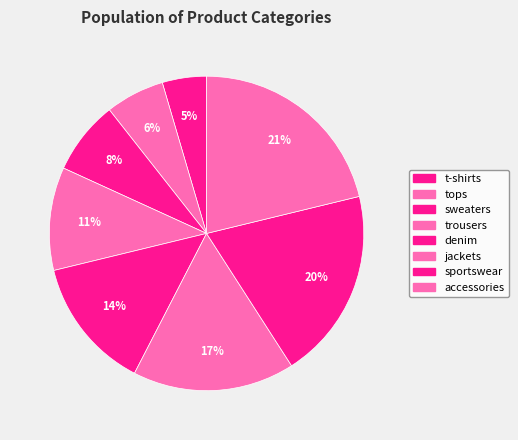

Count the number of slices in the pie.

8